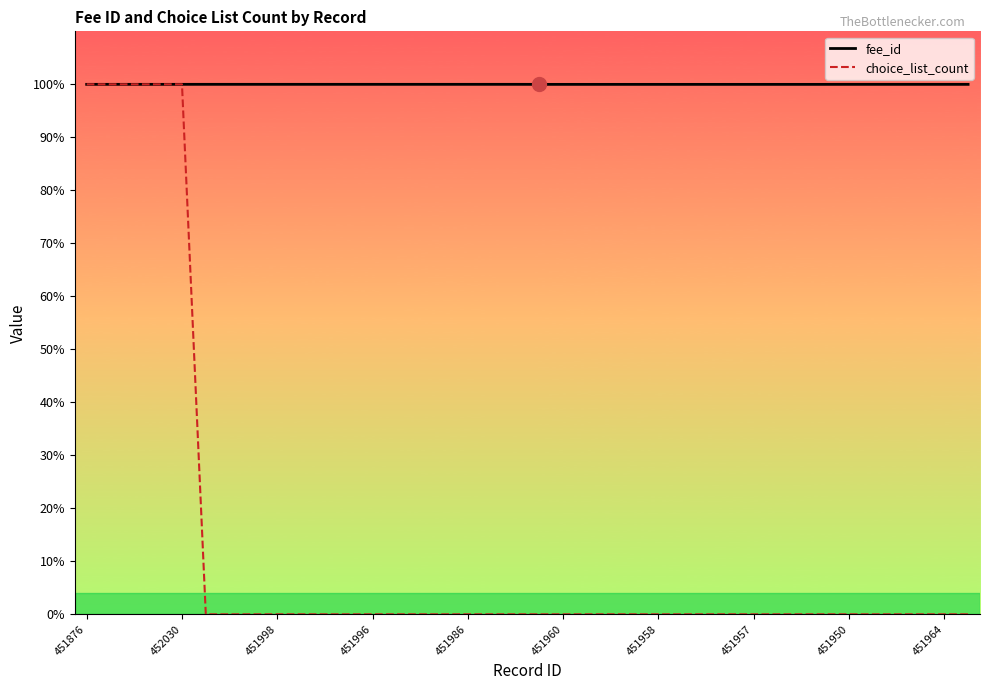

Rank the series by their average value, from lowest to highest.

choice_list_count, fee_id